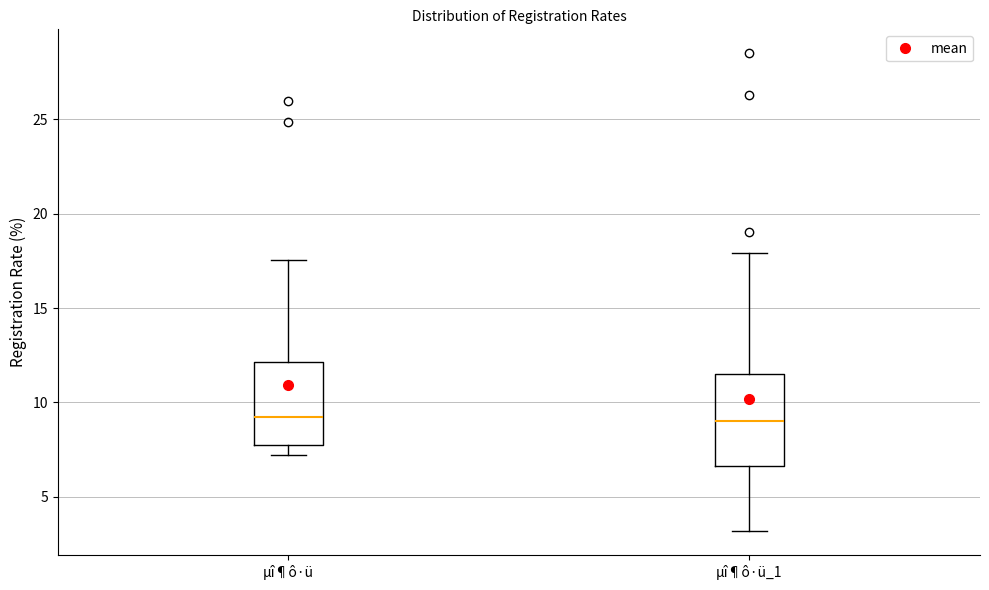

Where does the upper whisker of the box for µî¶ô·ü end on the y-axis? The values are not printed on the chart, so give them approximately, as read against the axis.

17.5